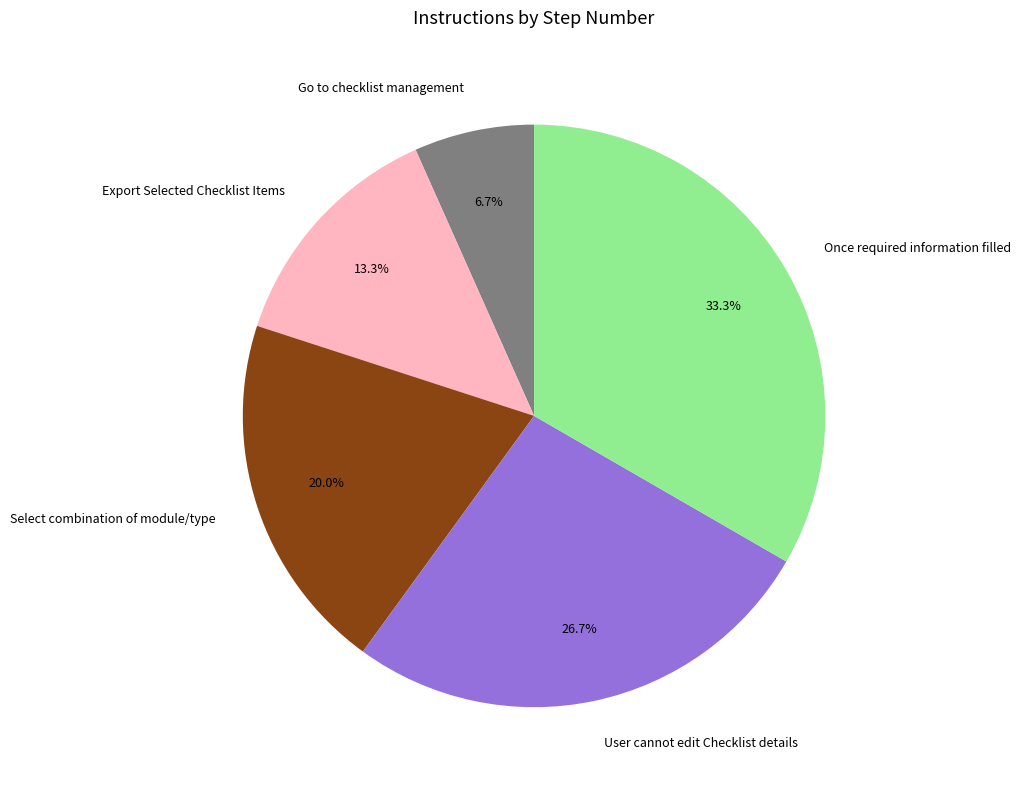

How many slices are in this pie chart?

5